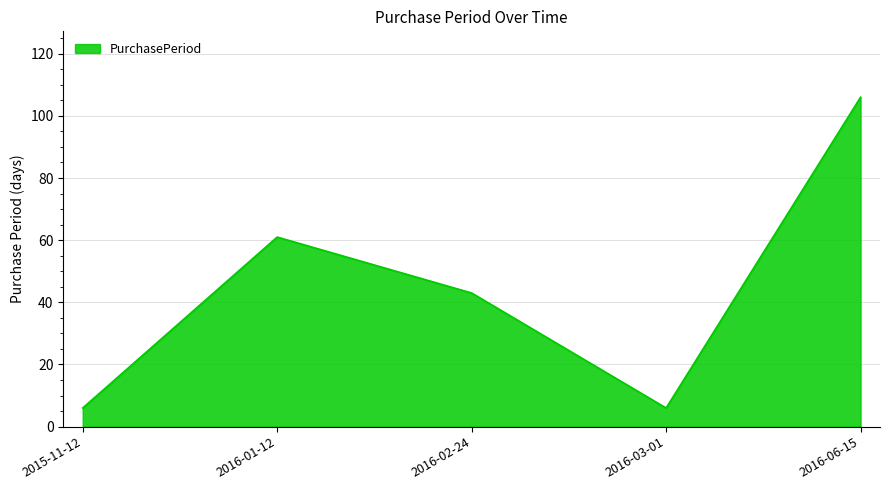

What is the average value?

44